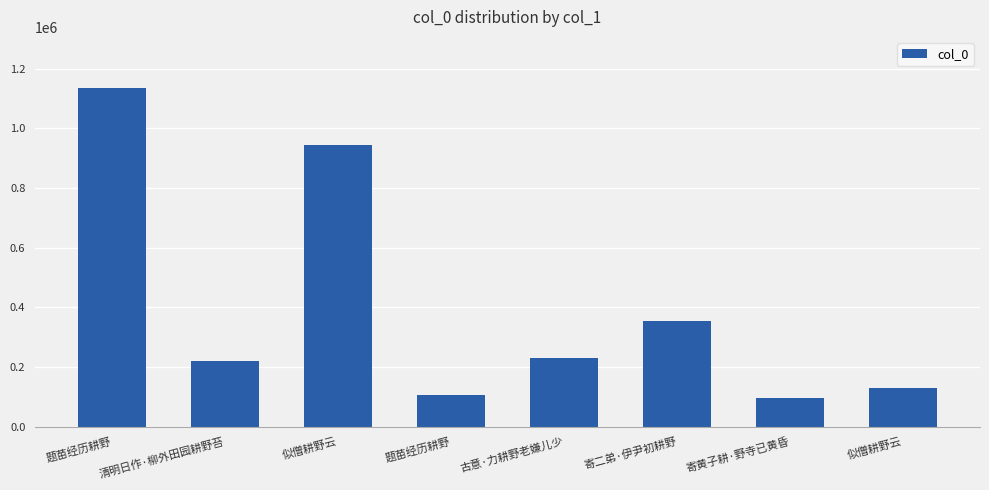

How many data points does each series have?

8